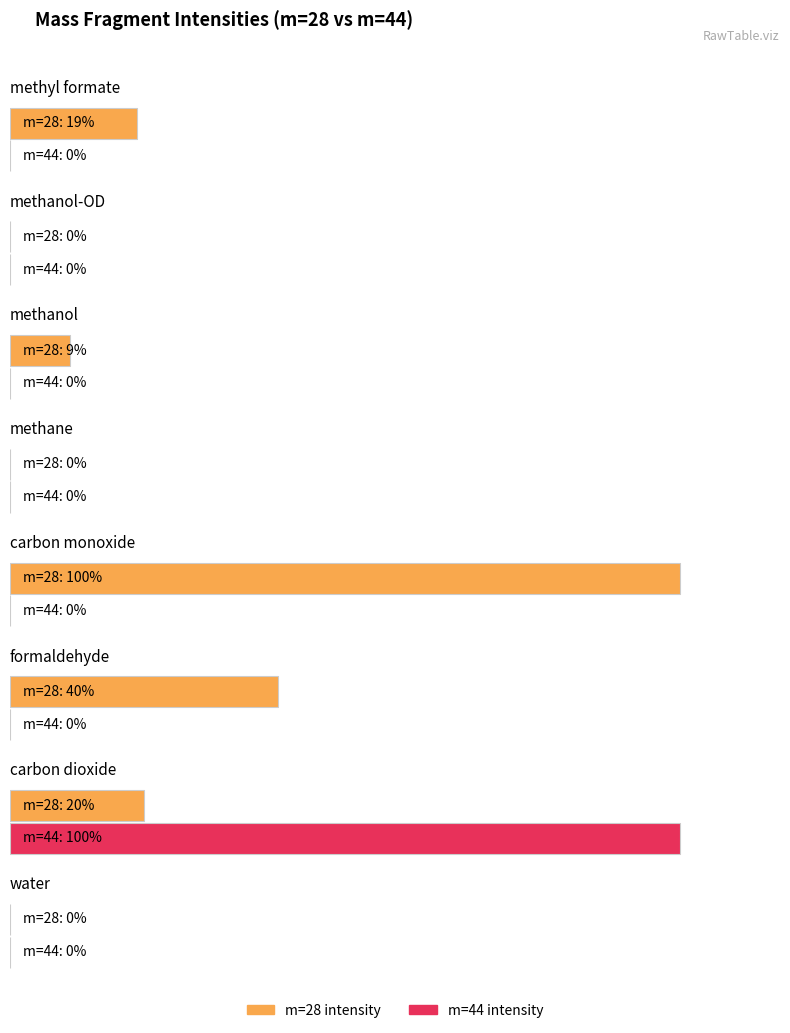

Between carbon monoxide and methane, which series saw the biggest shift?

m=28